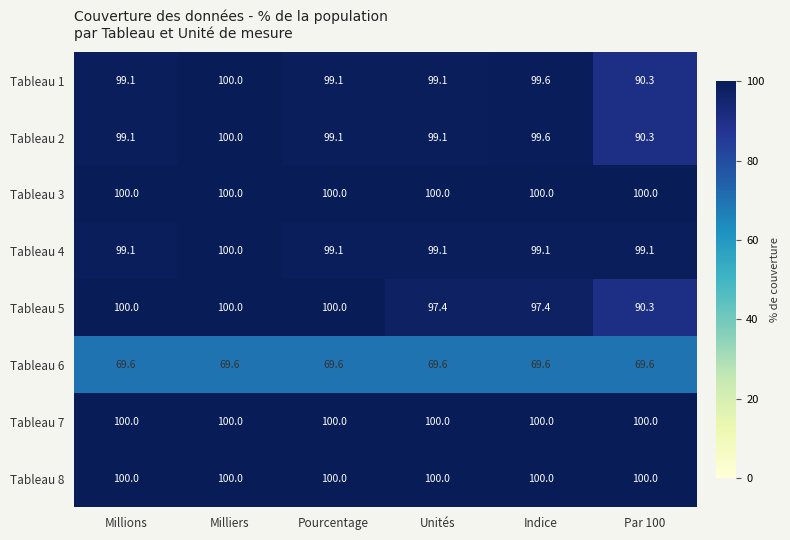

Where does the Tableau 2 series first go above 99?

Millions